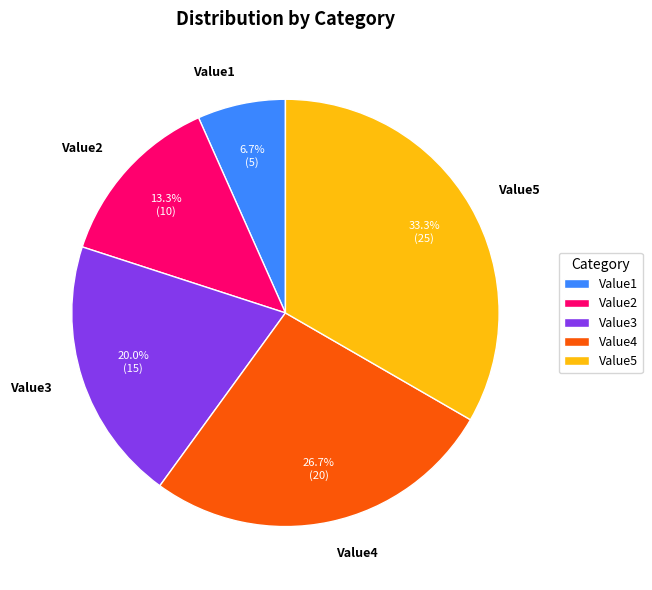

What is the total percentage of Value1 and Value5?

40.0%